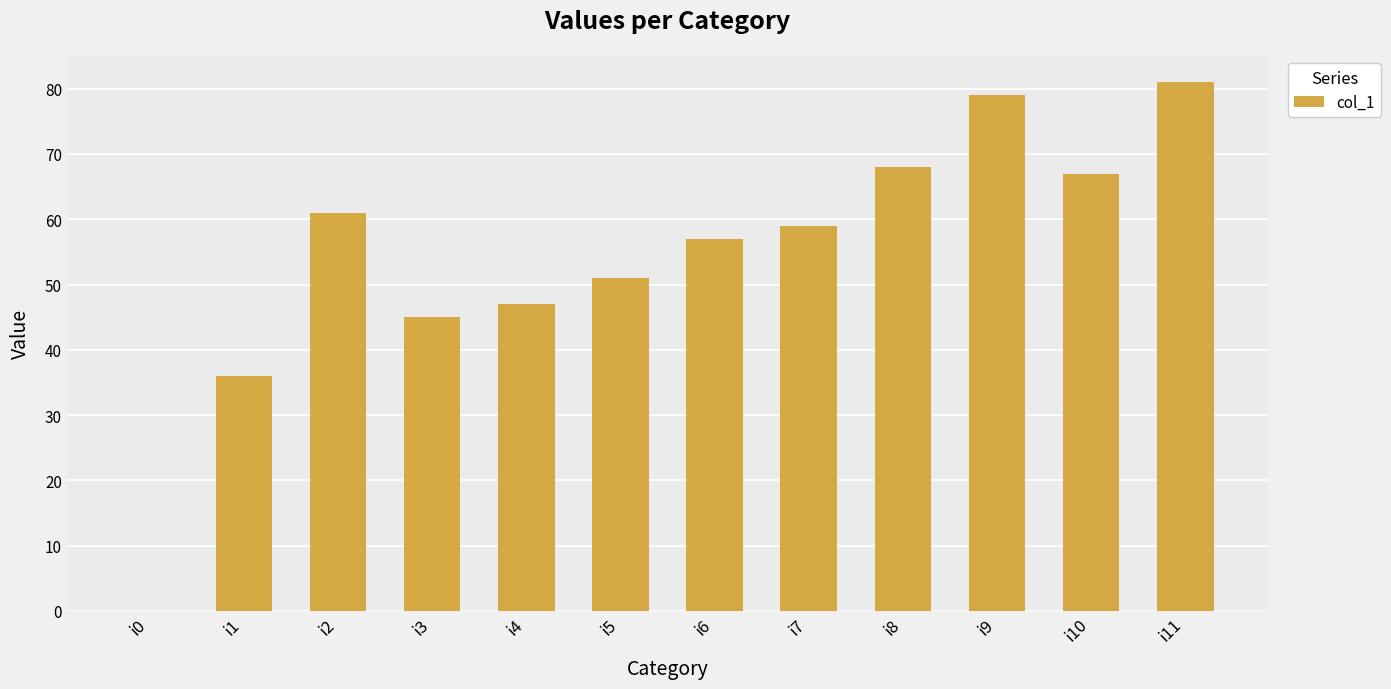

What is the approximate value at i10, to the nearest 5?

65